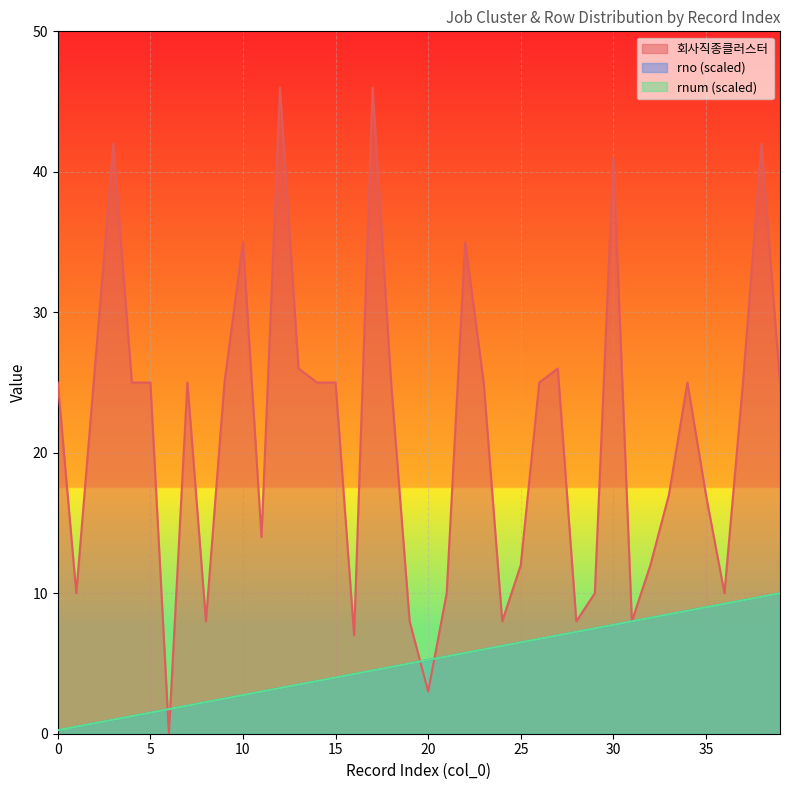

Is it true that rnum equals 2.0 at 7?

True